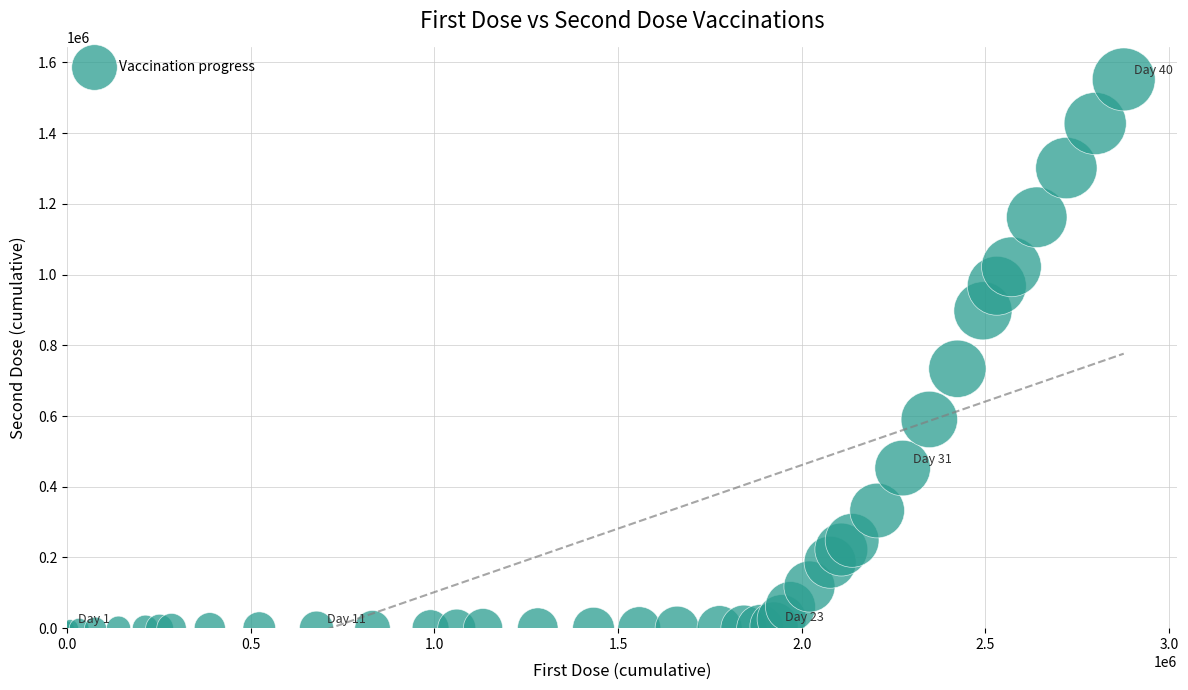

What Y value in the scatter plot is closest to 775937?

733595